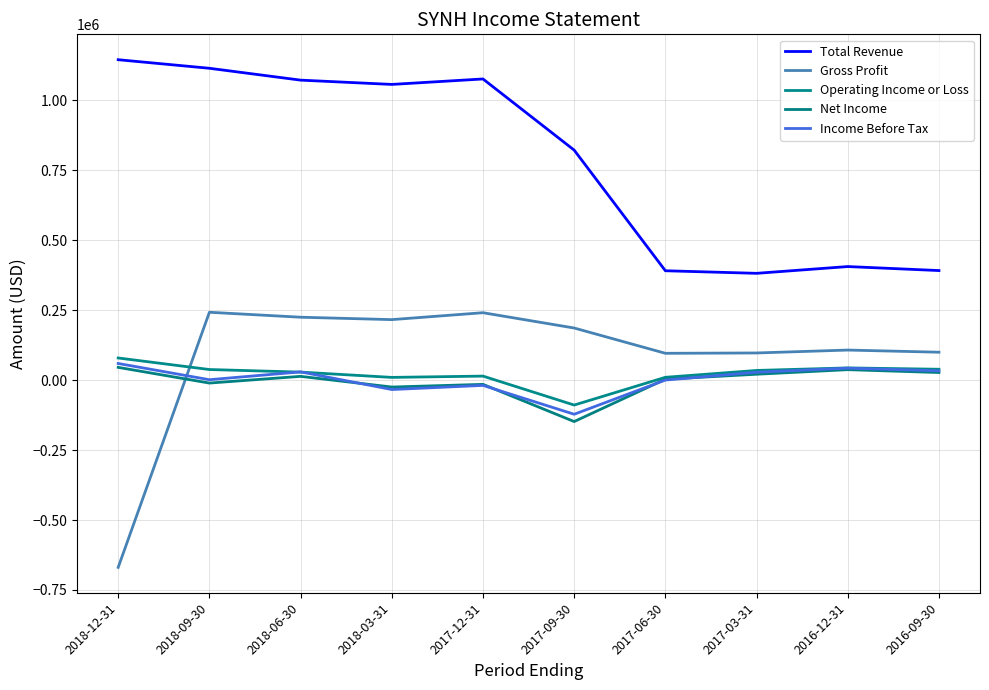

At which category is the sum across all series the highest?

2018-09-30